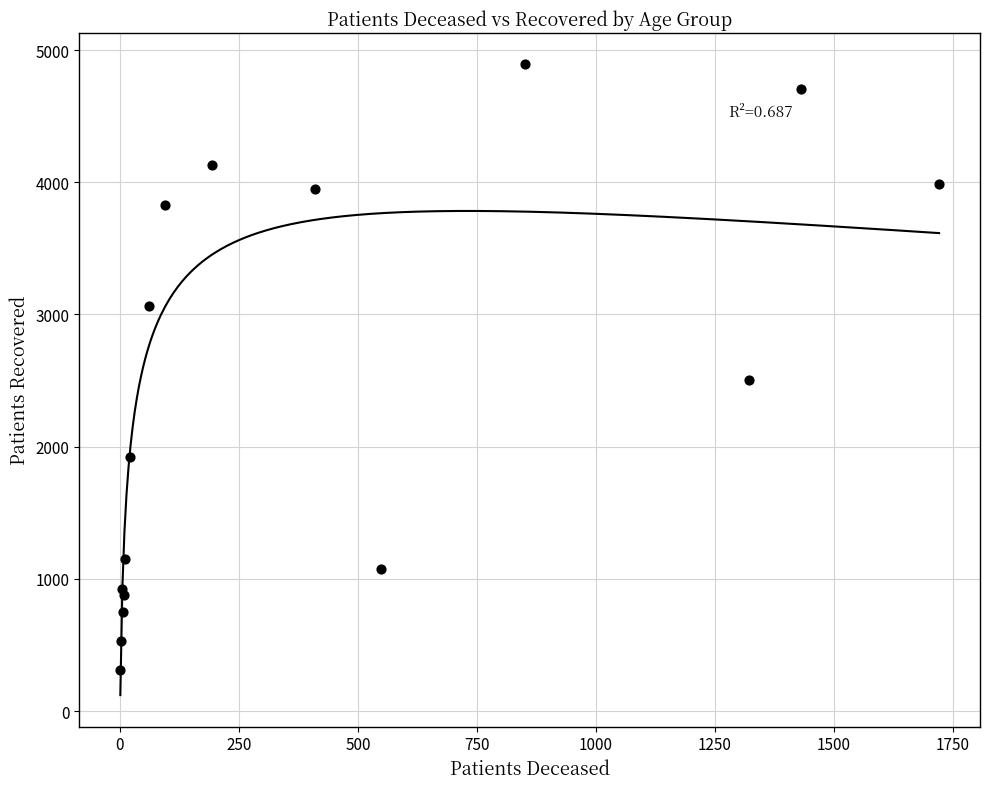

What Y value in the scatter plot is closest to 2601?

2507